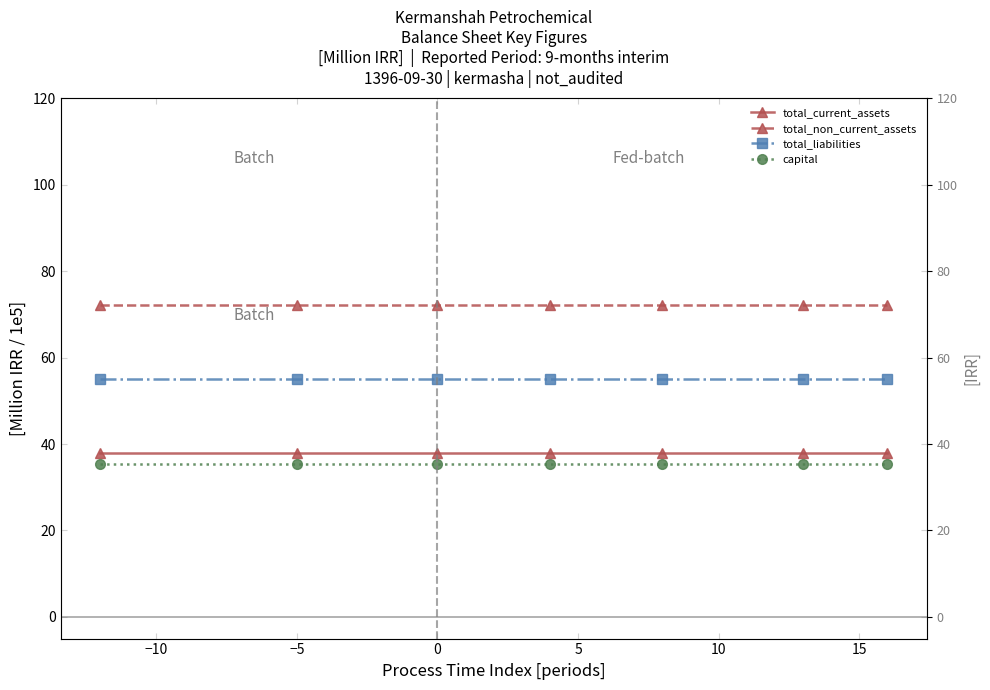

What is the smallest value displayed?

35.3